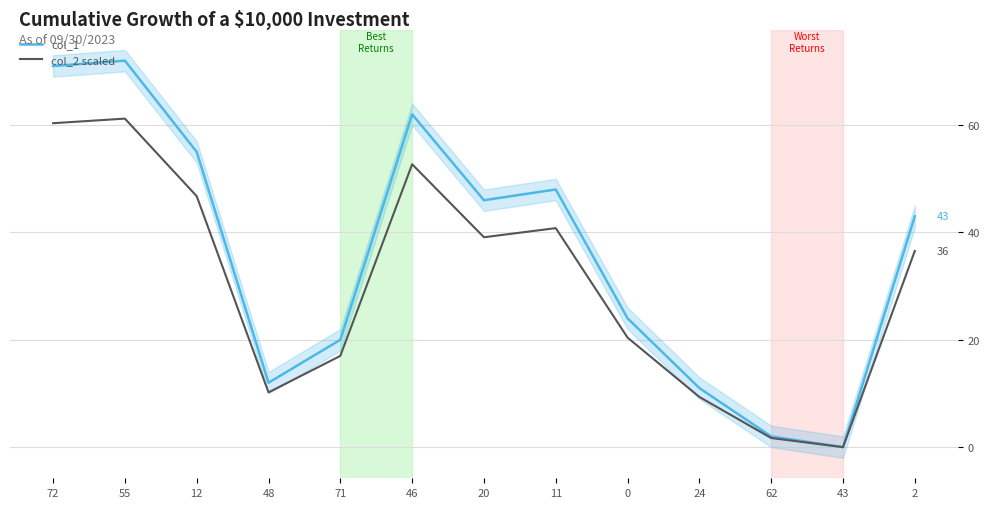

True or false: col_1 and col_2 scaled cross at least once.

False